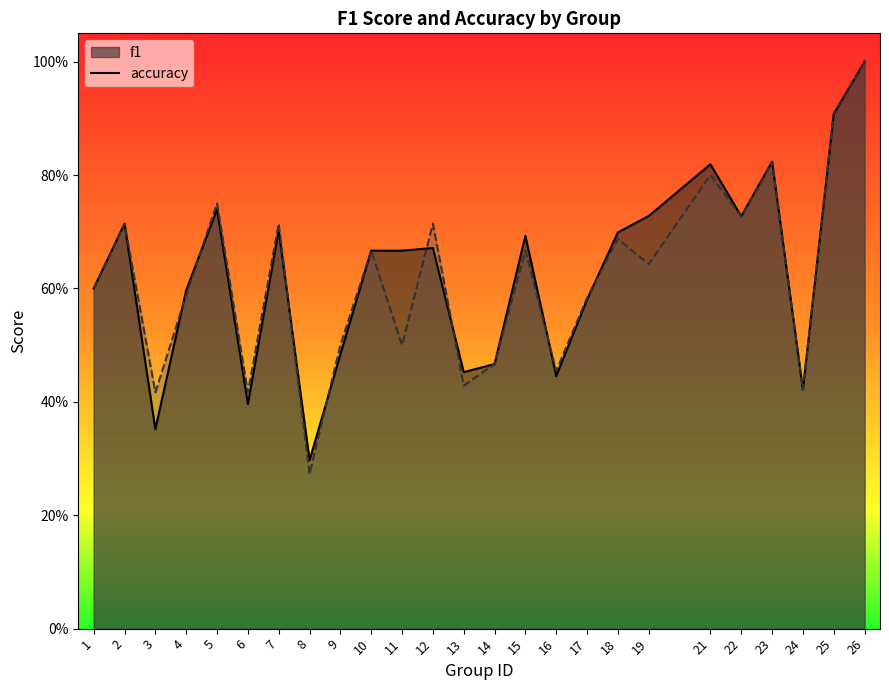

Reading left to right, what are all the values shown in this chart?

f1: 0.6	0.7	0.4	0.6	0.7	0.4	0.7	0.3	0.5	0.7	0.7	0.7	0.5	0.5	0.7	0.4	0.6	0.7	0.7	0.8	0.7	0.8	0.4	0.9	1.0
accuracy: 0.6	0.7	0.4	0.6	0.8	0.4	0.7	0.3	0.5	0.7	0.5	0.7	0.4	0.5	0.7	0.5	0.6	0.7	0.6	0.8	0.7	0.8	0.4	0.9	1.0